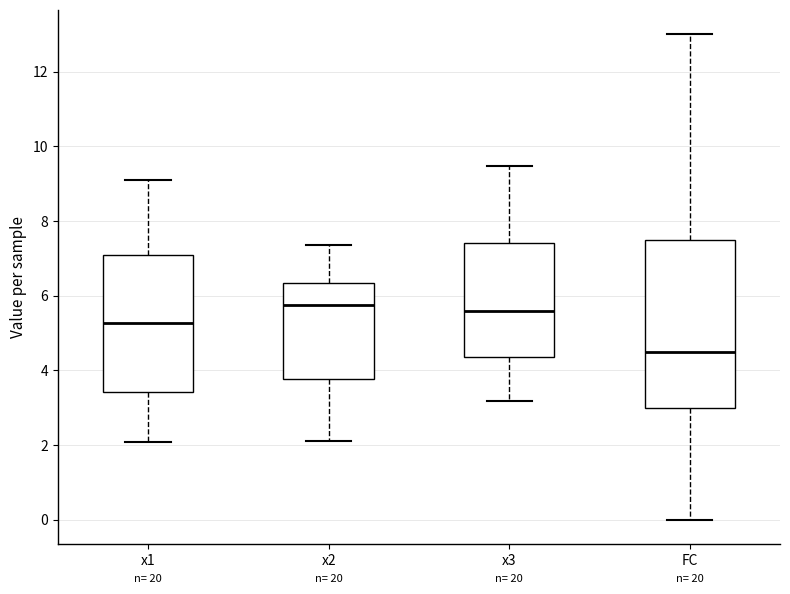

Reading left to right, transcribe this box plot: for each box, give where its median line is, the range the box spans, and where its two whiskers end, as read against the y-axis. The values are not printed on the chart, so give them approximately, as read against the axis.

x1: median 5.2, box 3.4 to 7.0, whiskers 2.0 to 9.0
x2: median 5.8, box 3.8 to 6.4, whiskers 2.2 to 7.4
x3: median 5.6, box 4.4 to 7.4, whiskers 3.2 to 9.4
FC: median 4.6, box 3.0 to 7.6, whiskers 0.0 to 13.0